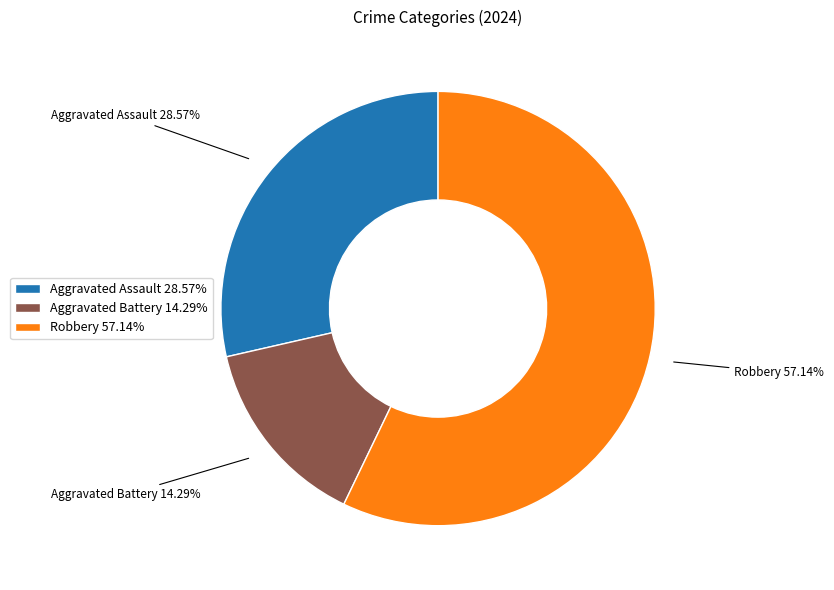

How many slices are in this pie chart?

3